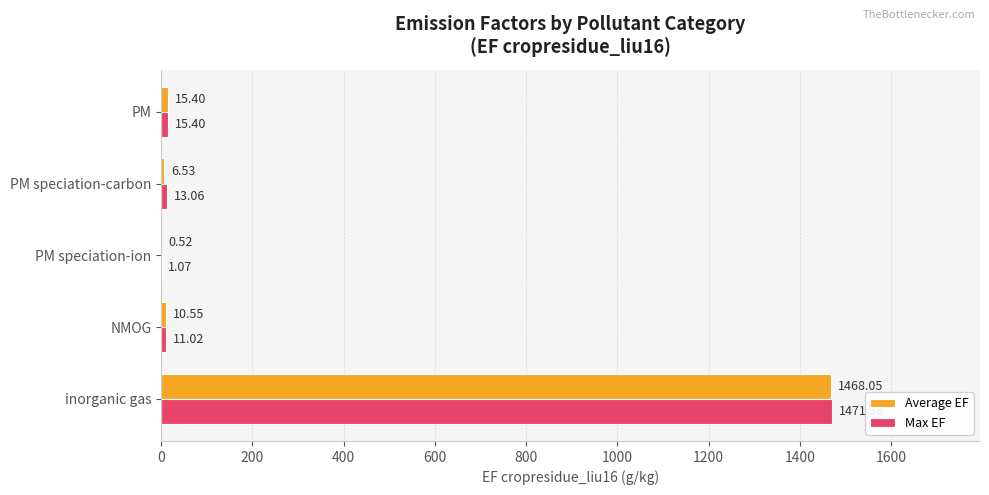

Between inorganic gas and NMOG, which series saw the biggest shift?

Max EF